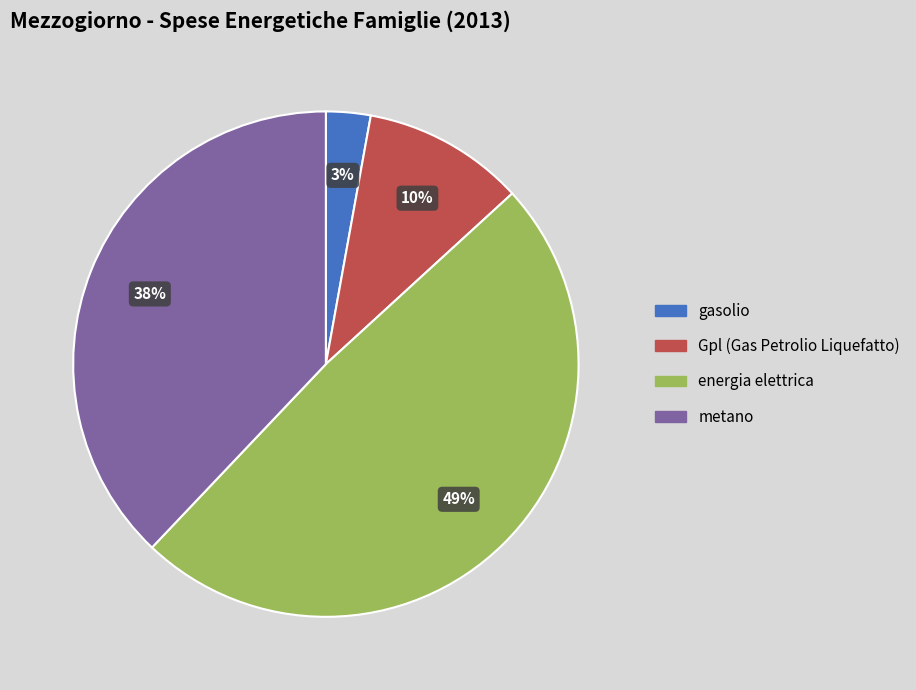

How many slices are in this pie chart?

4